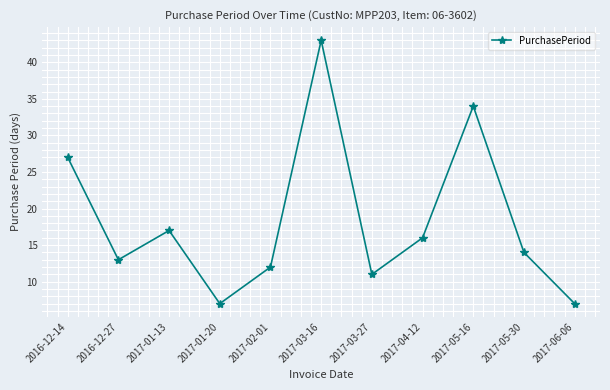

Where does the data first go above 14?

2016-12-14